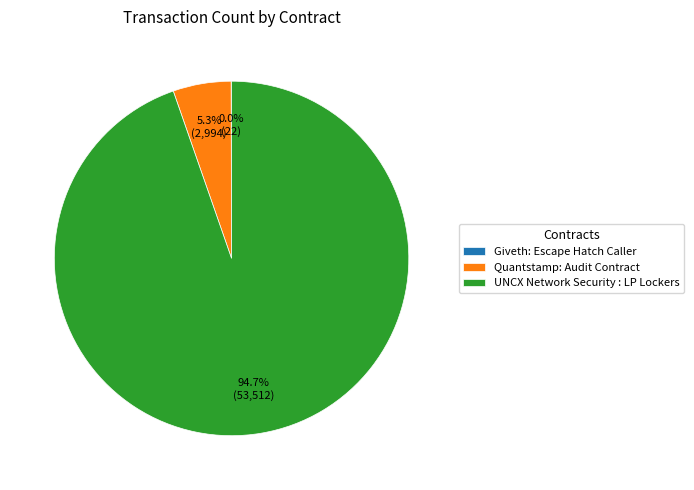

To the nearest percent, what is the difference between the UNCX Network Security : LP Lockers and Quantstamp: Audit Contract slice percentages?

89%